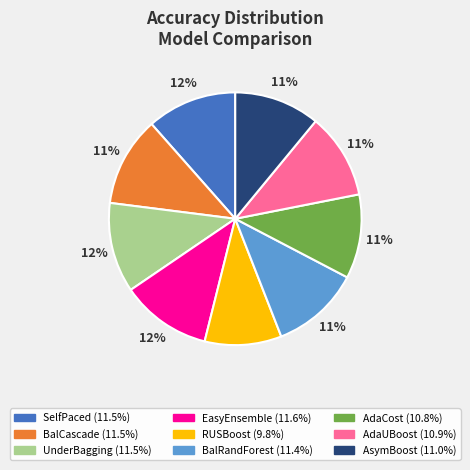

Does any single category account for the majority?

No